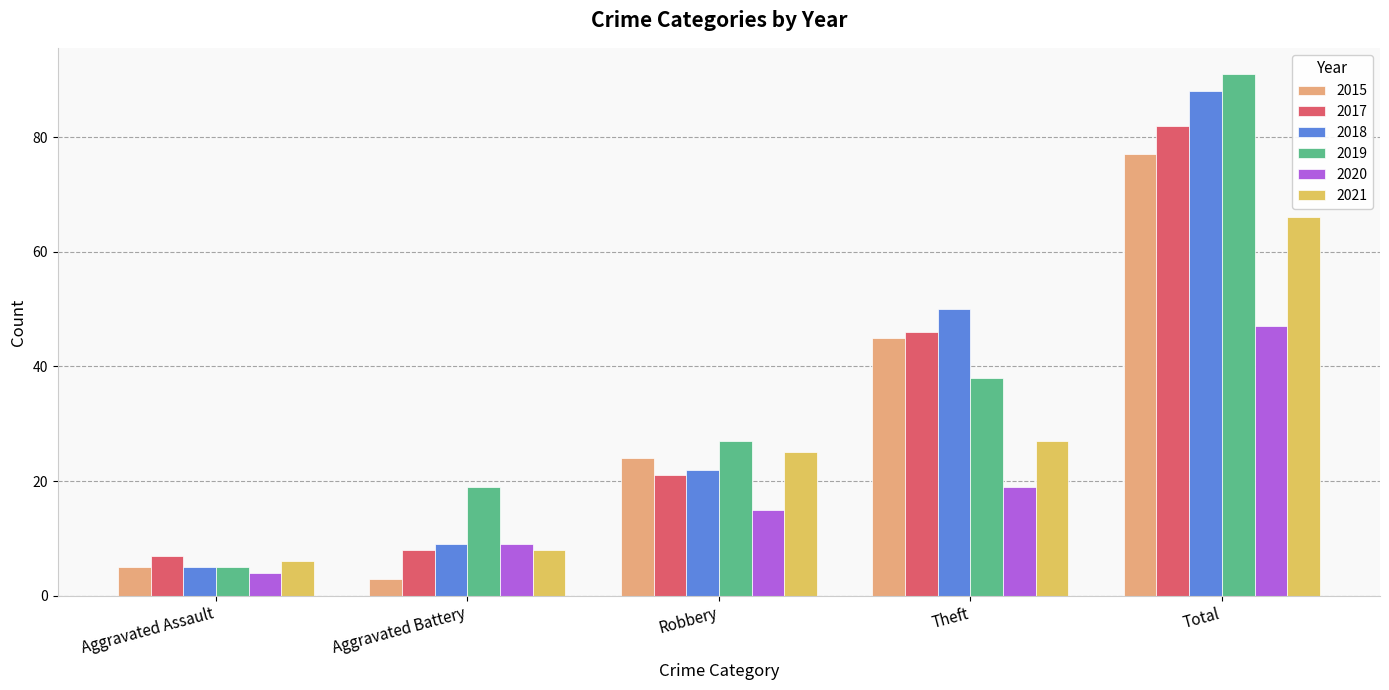

How many data points does each series have?

5